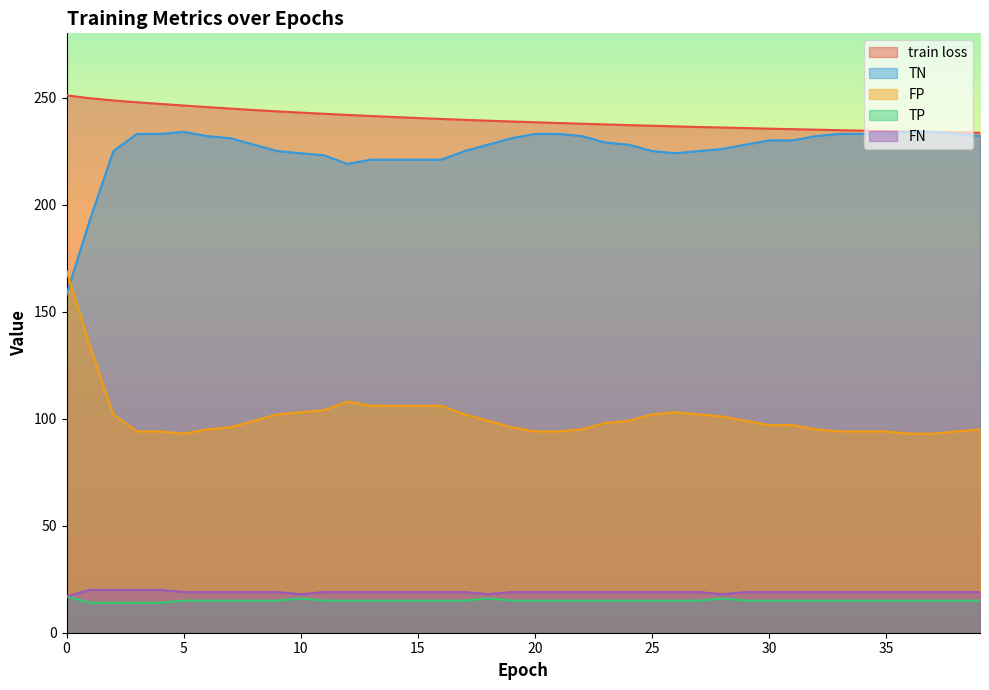

What is the average value of the TP series?

15.0